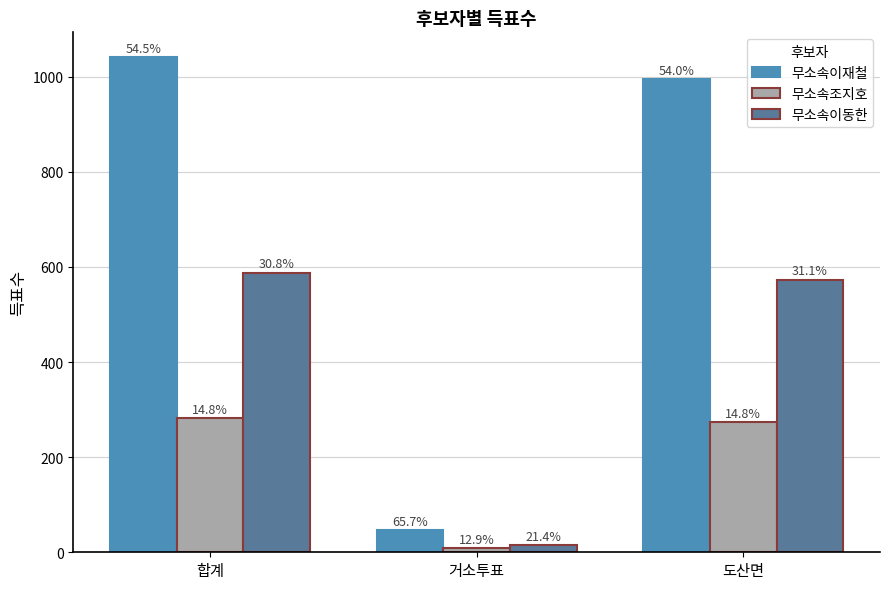

Is it true that 무소속이동한 equals 588 at 합계?

True